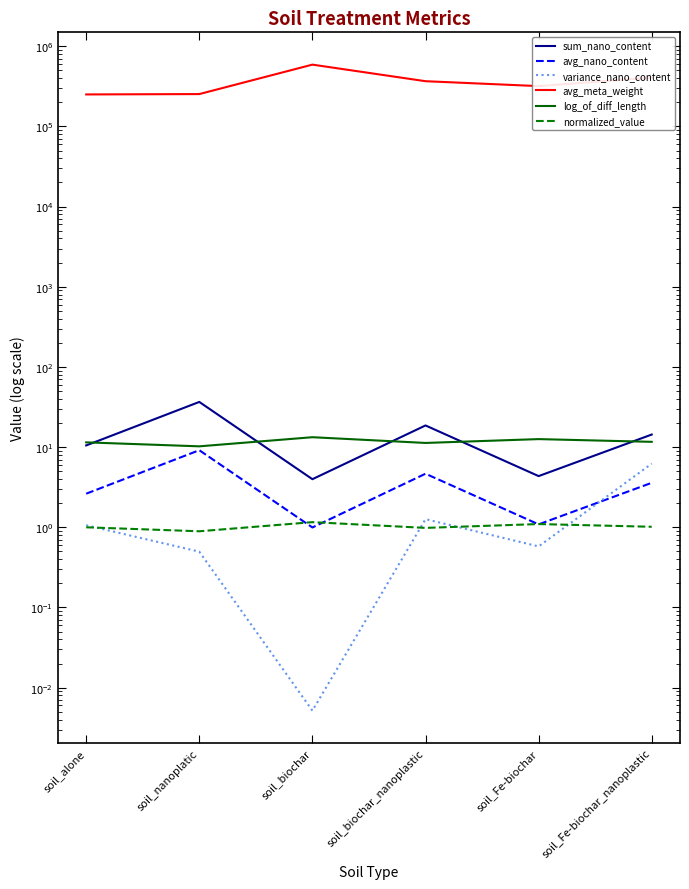

The value of avg_nano_content at soil_nanoplatic is 3.4. True or false?

False